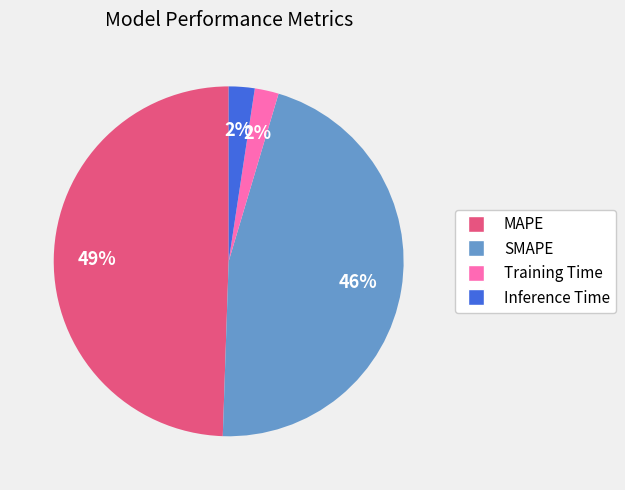

Is there any slice that represents more than half of the pie?

No